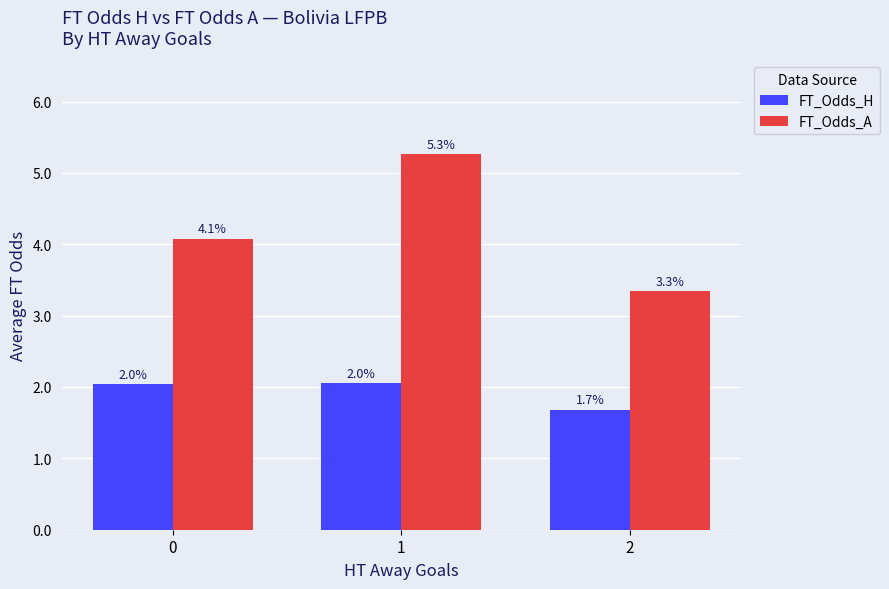

What is the sum of the FT_Odds_A values at 0 and 2?

7.4